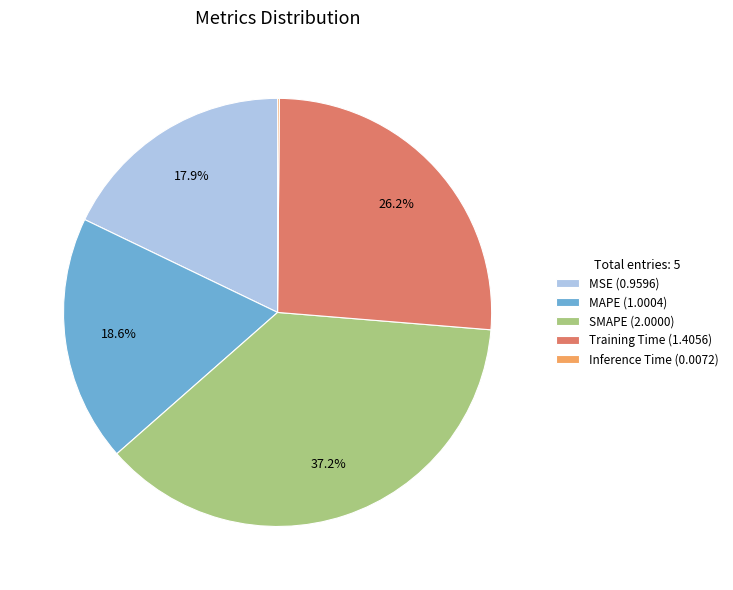

Is it true that MSE is 18% of the pie?

True